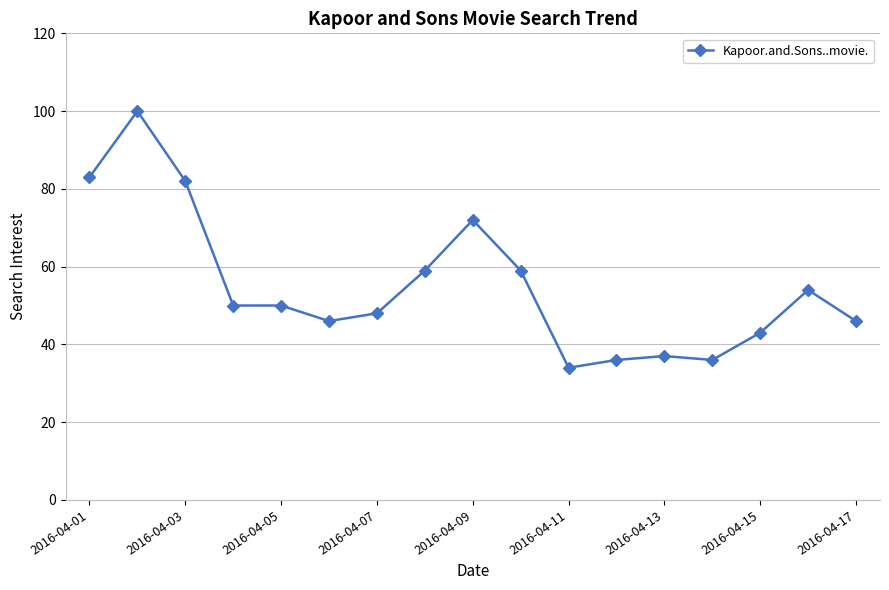

Reading left to right, list all the values displayed in this chart.

83	100	82	50	50	46	48	59	72	59	34	36	37	36	43	54	46